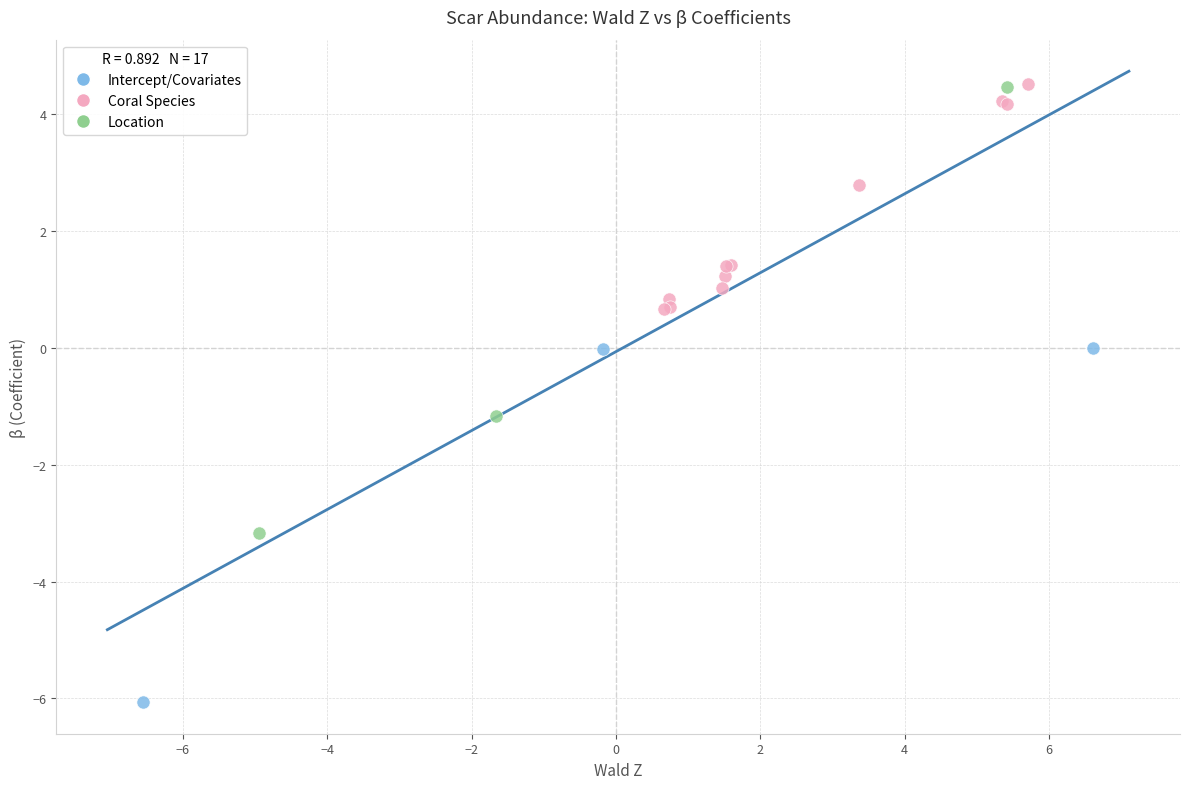

Which series has the largest Y range (max minus min)?

Location